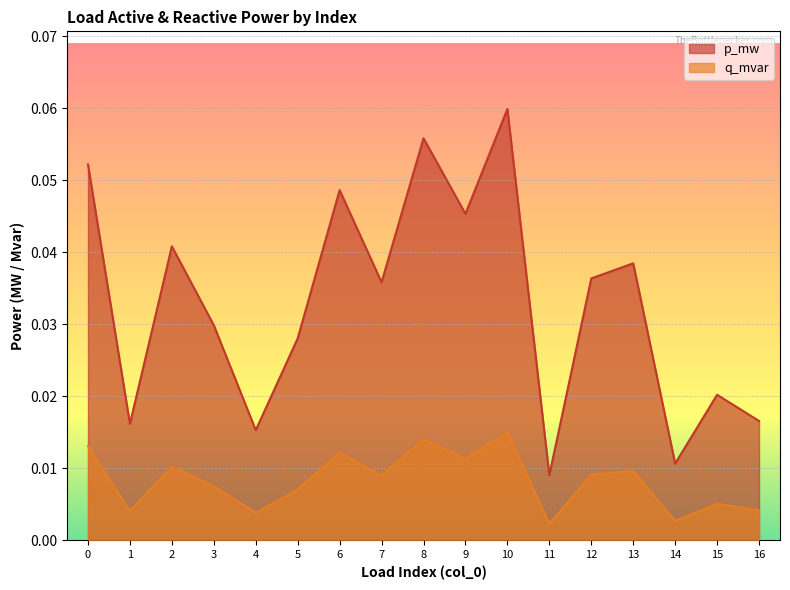

At which label is p_mw closest to 0?

11